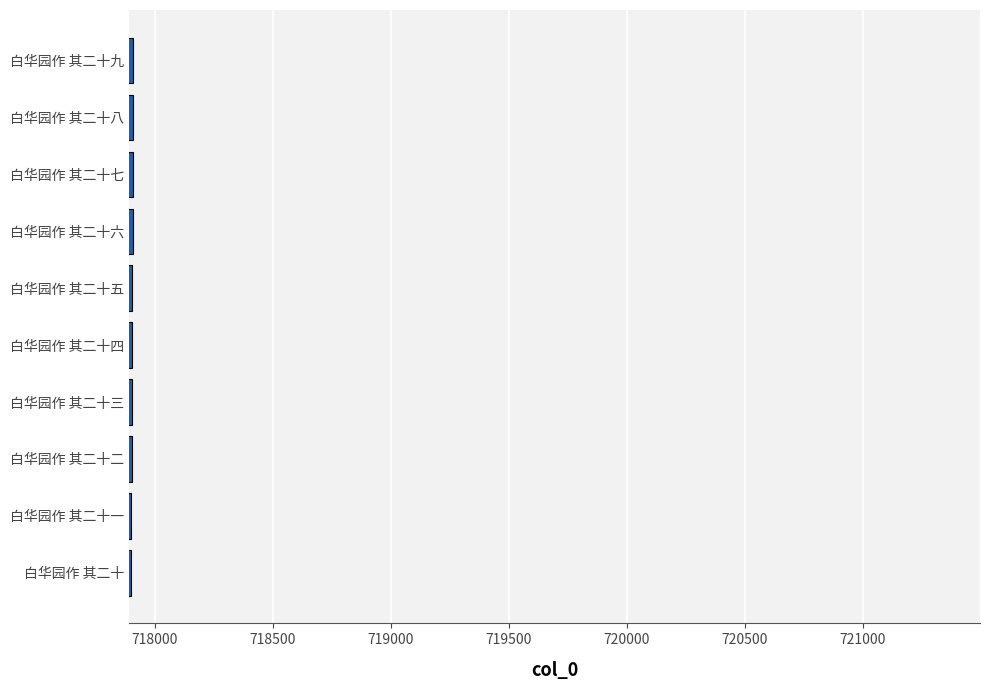

Approximately how many times larger is the value at 白华园作 其二十八 compared to 白华园作 其二十?

1.0